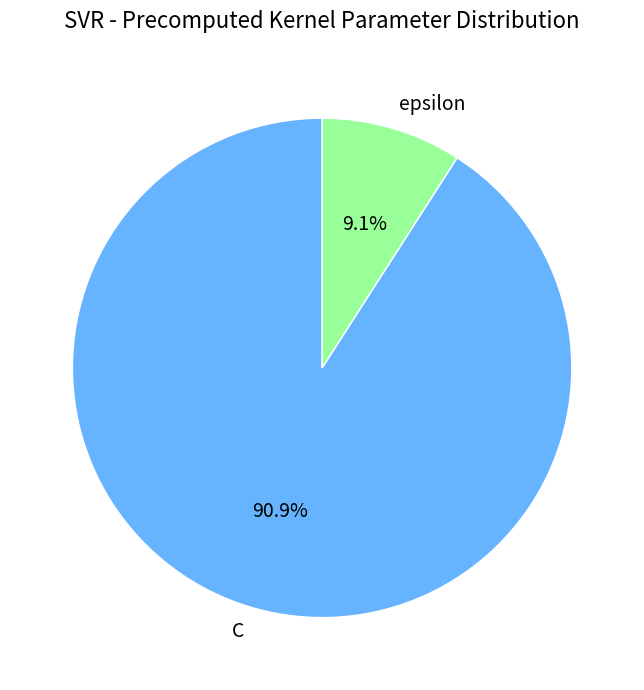

What is the ratio of the value at C to the value at epsilon?

10.0